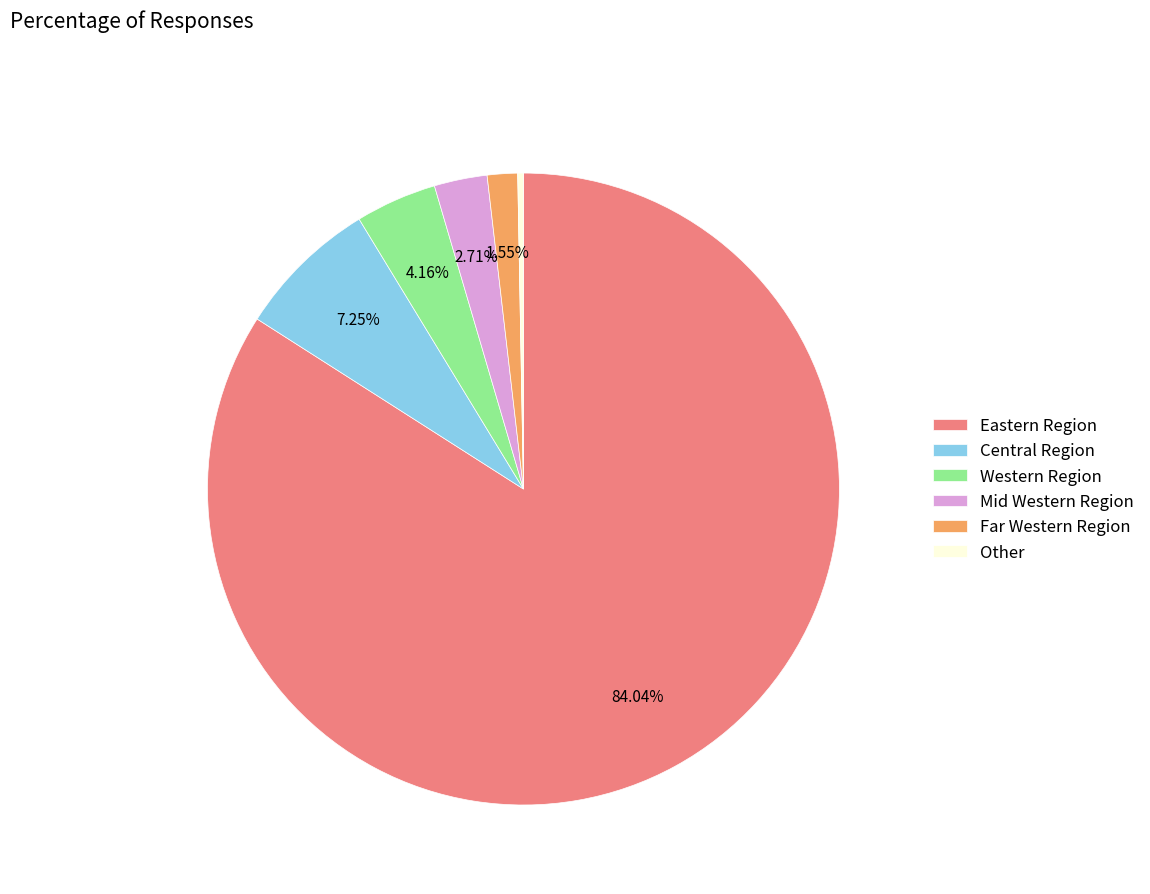

Which has a higher value, Central Region or Mid Western Region?

Central Region